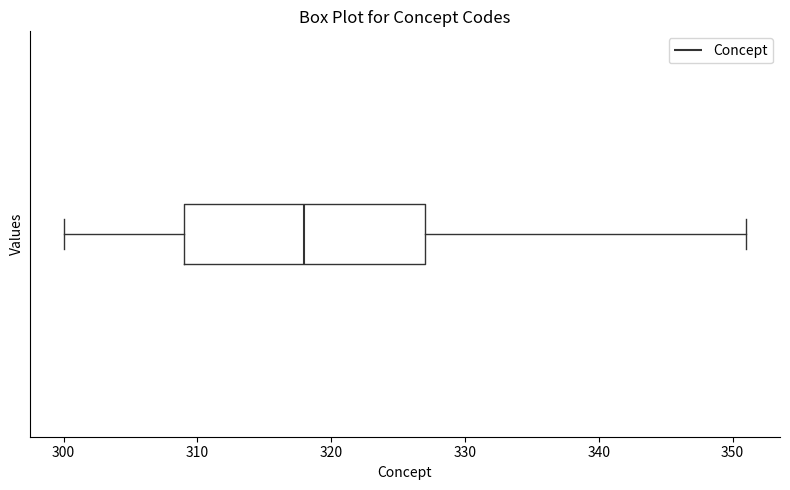

Read this box plot against the x-axis: the position of the median line, the range covered by the box, and the ends of both whiskers. The values are not printed on the chart, so give them approximately, as read against the axis.

median 318, box 309 to 327, whiskers 300 to 351